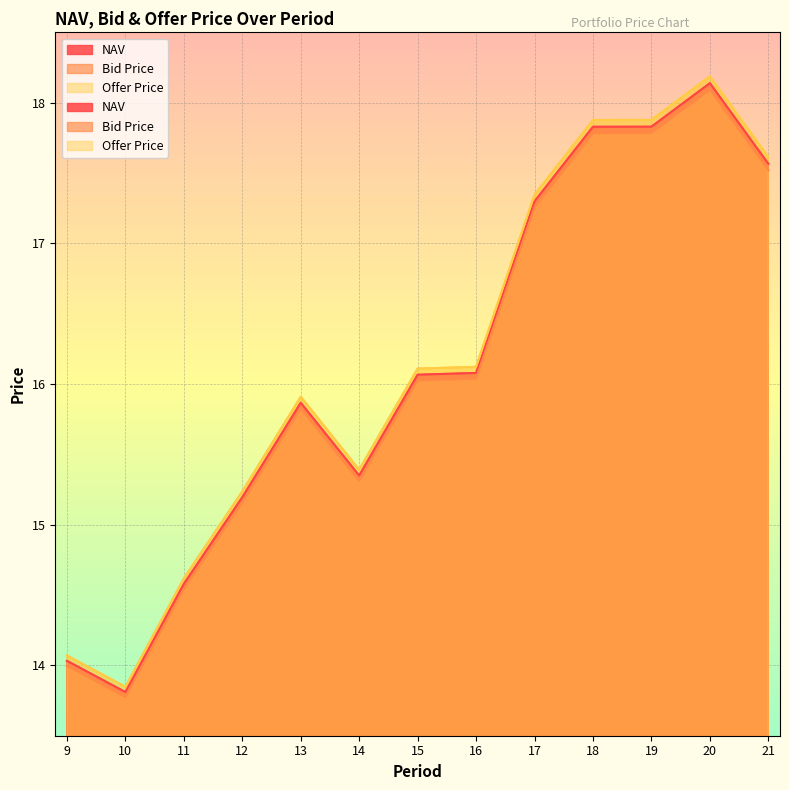

At 17, list the series in order from smallest to largest.

Bid Price, NAV, Offer Price